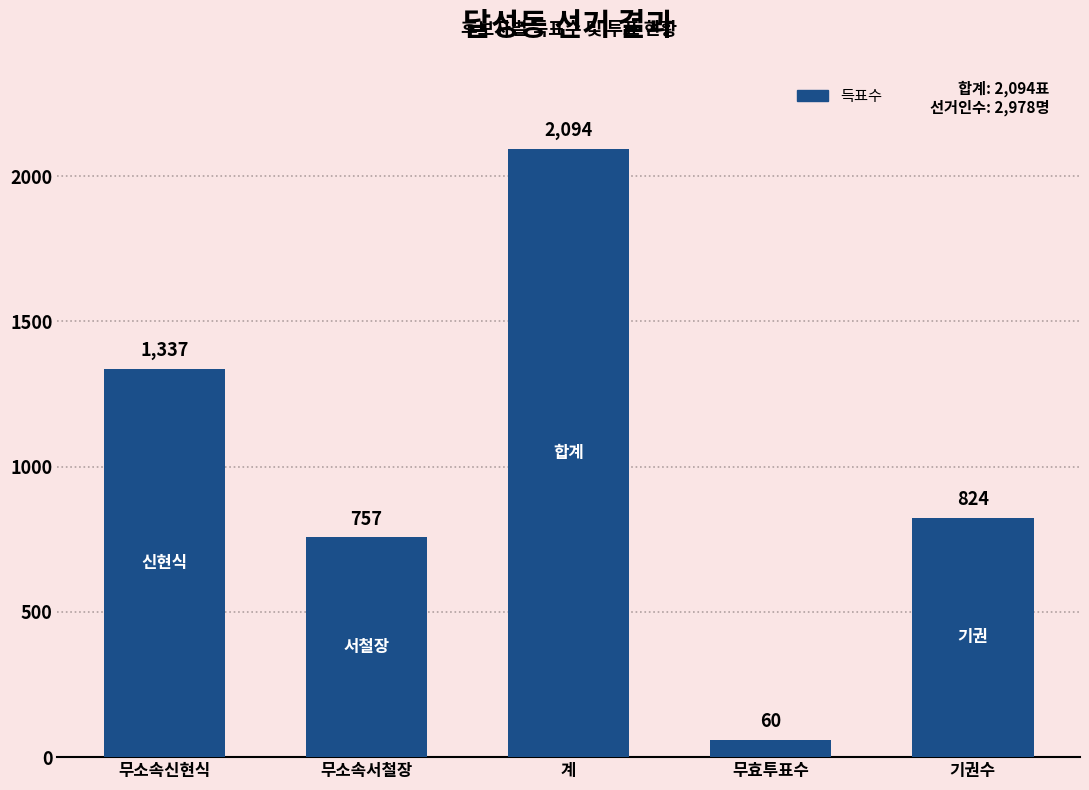

Between 기권수 and 무효투표수, which is larger?

기권수